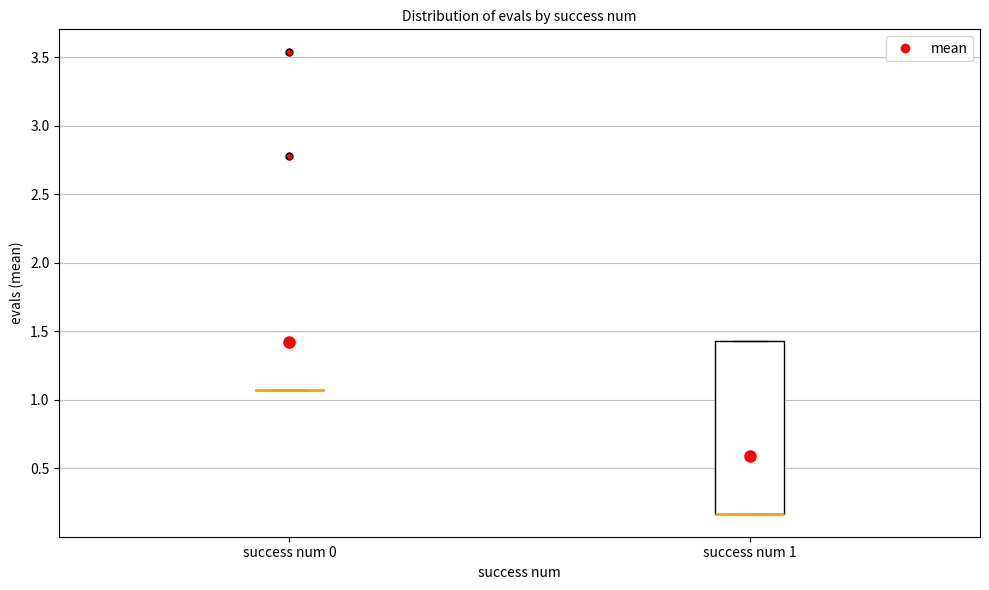

Reading left to right, transcribe this box plot: for each box, give where its median line is, the range the box spans, and where its two whiskers end, as read against the y-axis. The values are not printed on the chart, so give them approximately, as read against the axis.

success num 0: box collapsed to a line at 1.05, whiskers 1.05 to 1.05
success num 1: median 0.15 (drawn on the box's lower edge), box 0.15 to 1.45, whiskers 0.15 to 1.45